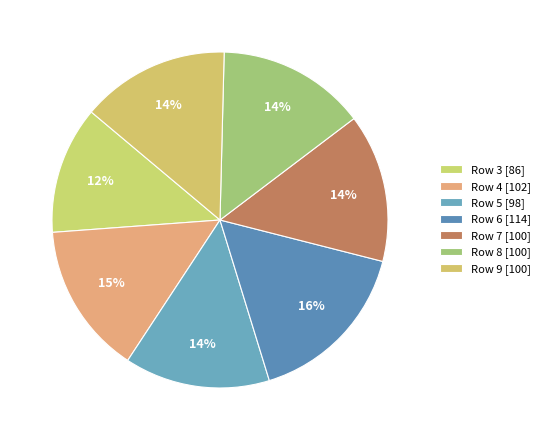

Rank the categories by value from lowest to highest.

3, 5, 7, 8, 9, 4, 6